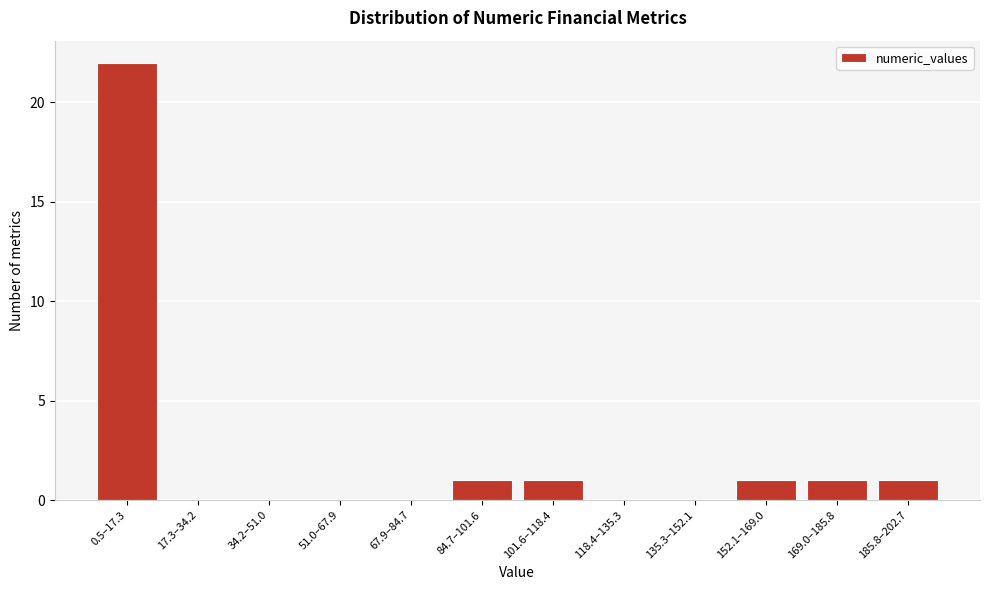

Reading right to left, extract all data points from this chart.

185.8–202.7=1	169.0–185.8=1	152.1–169.0=1	135.3–152.1=0	118.4–135.3=0	101.6–118.4=1	84.7–101.6=1	67.9–84.7=0	51.0–67.9=0	34.2–51.0=0	17.3–34.2=0	0.5–17.3=22